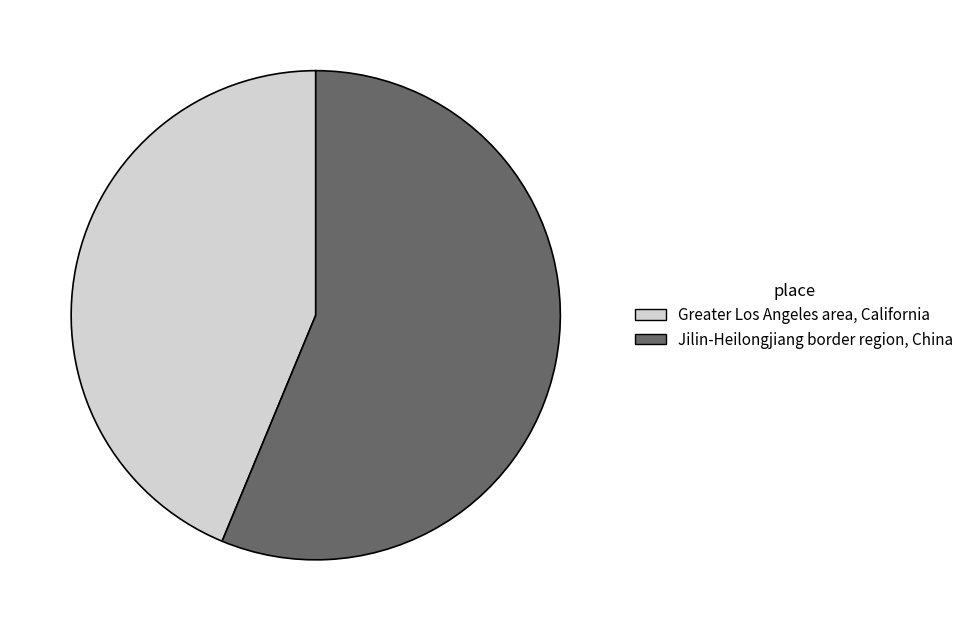

Do Greater Los Angeles area, California and Jilin-Heilongjiang border region, China together represent more than half of the pie?

Yes